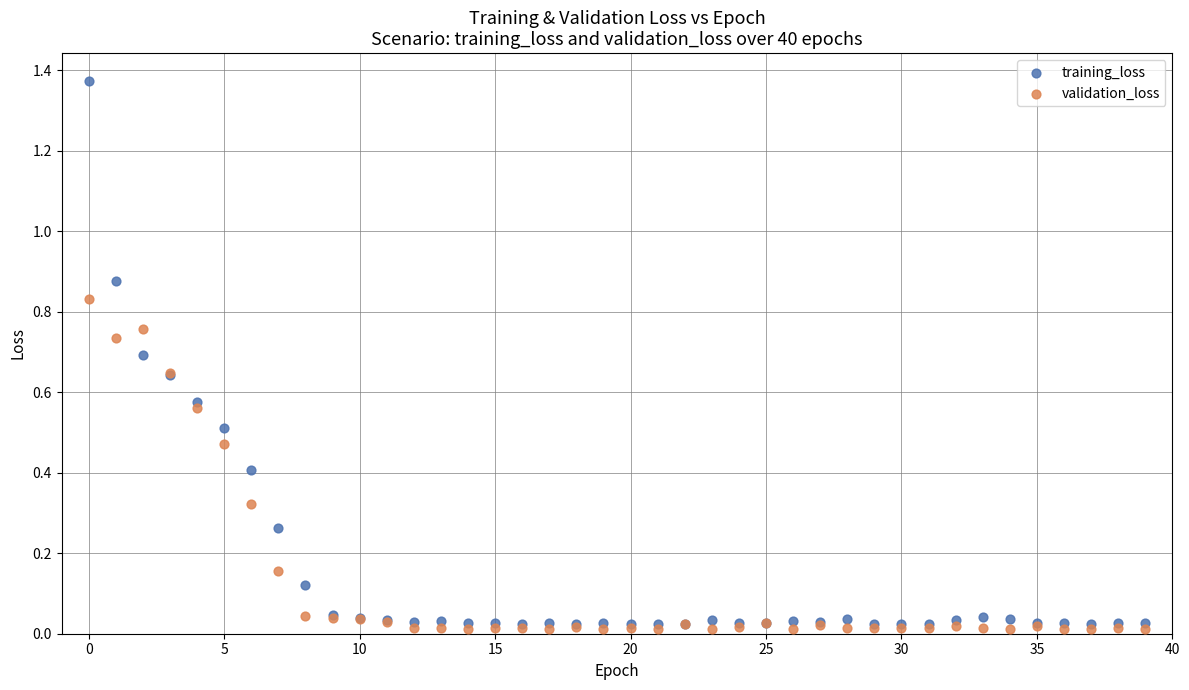

Which series reaches the maximum Y coordinate?

training_loss